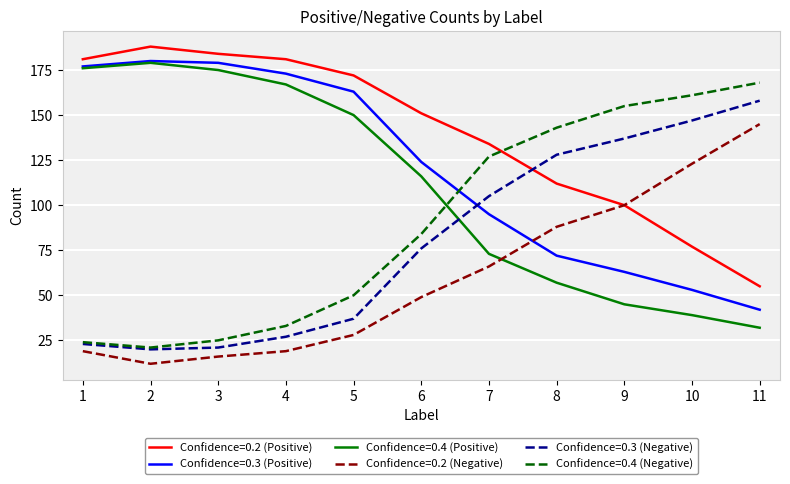

Which series ends up on top after the final intersection of Confidence=0.2 (Negative) and Confidence=0.3 (Positive)?

Confidence=0.2 (Negative)